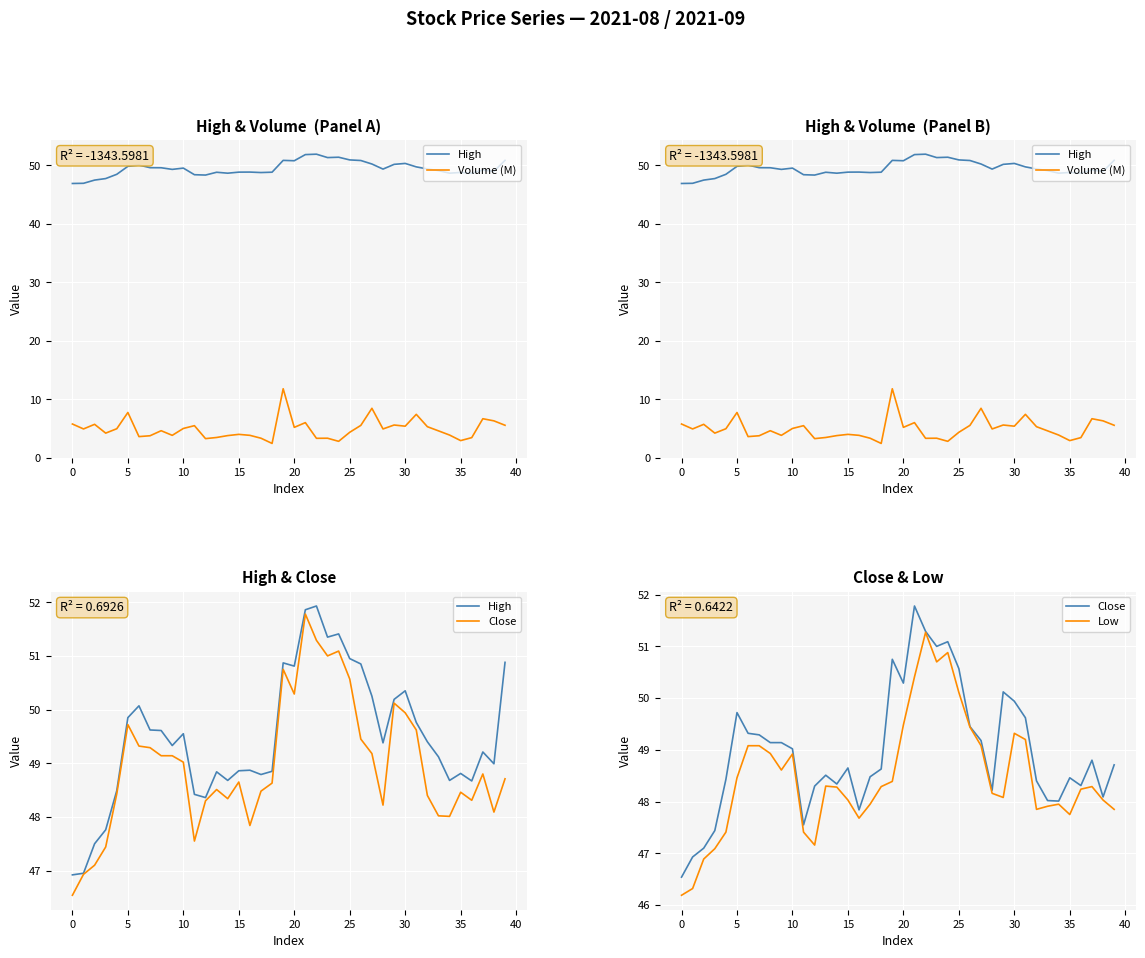

What is the label of the 21st point from the left?

20